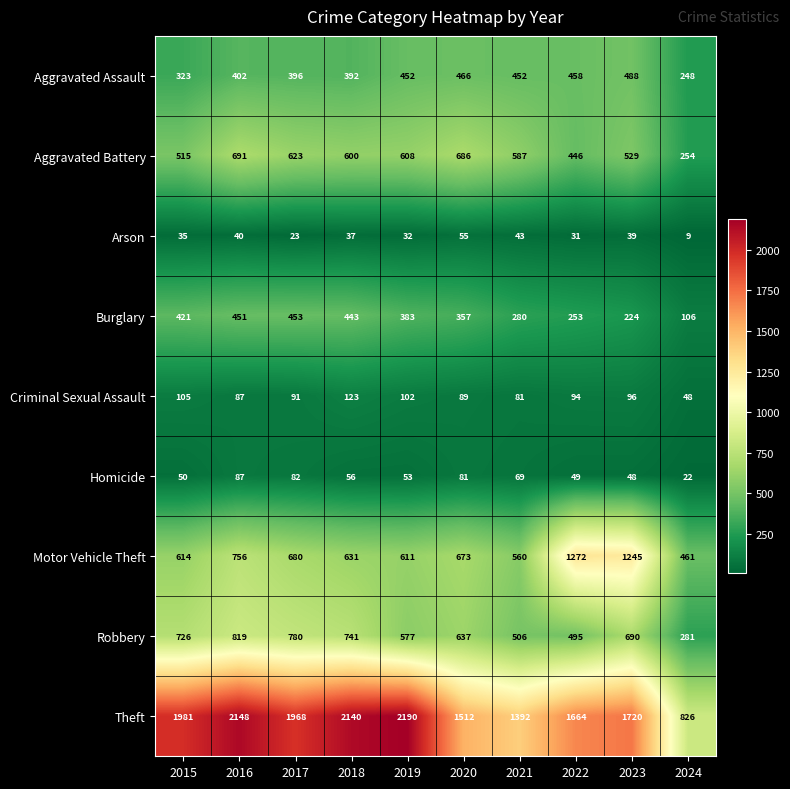

What is the maximum value for Motor Vehicle Theft?

1272